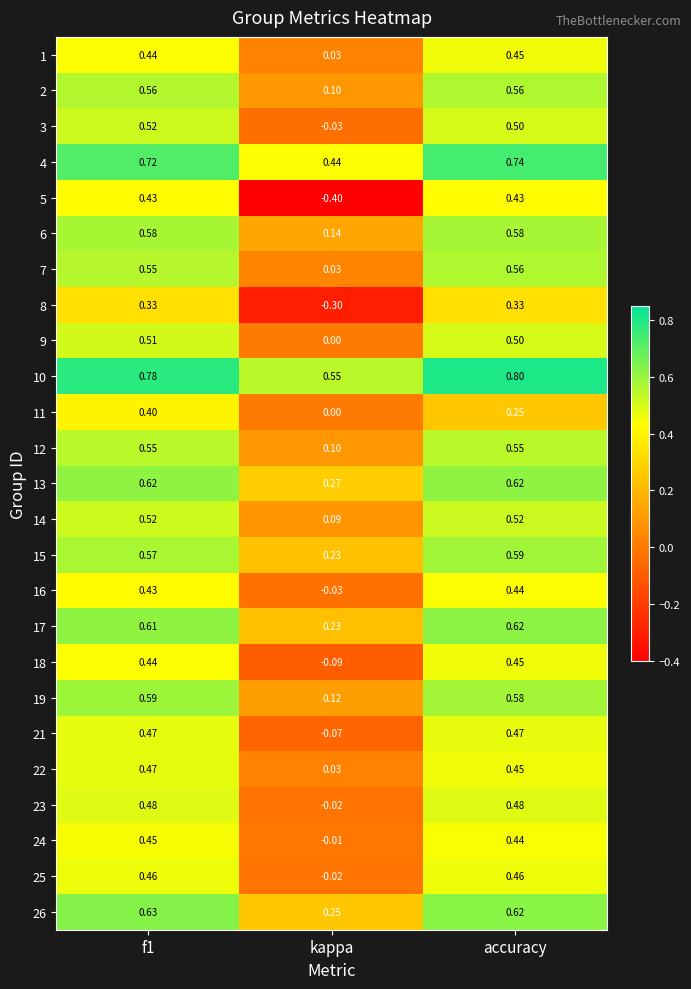

True or false: 18 has a value of -0.2 at kappa.

False